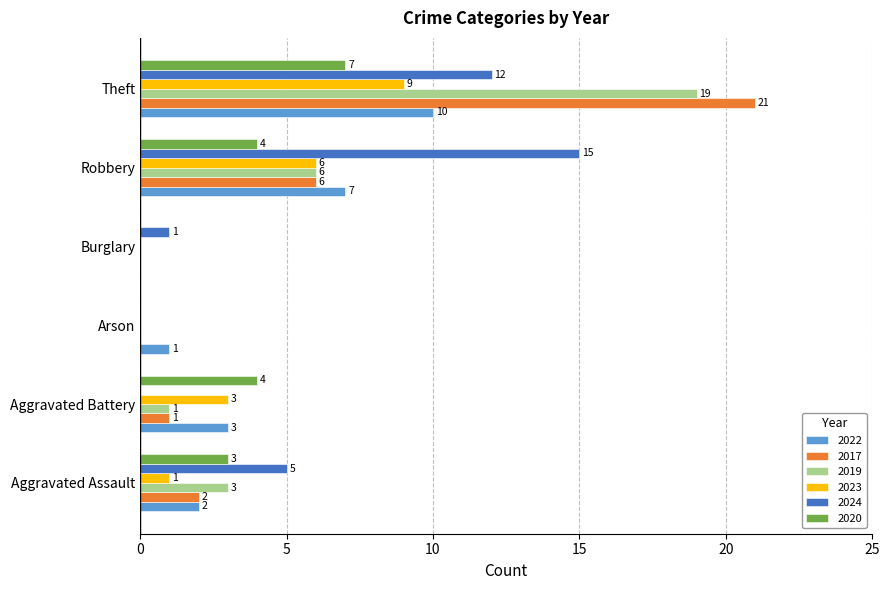

What is the highest value of the 2020 series?

7